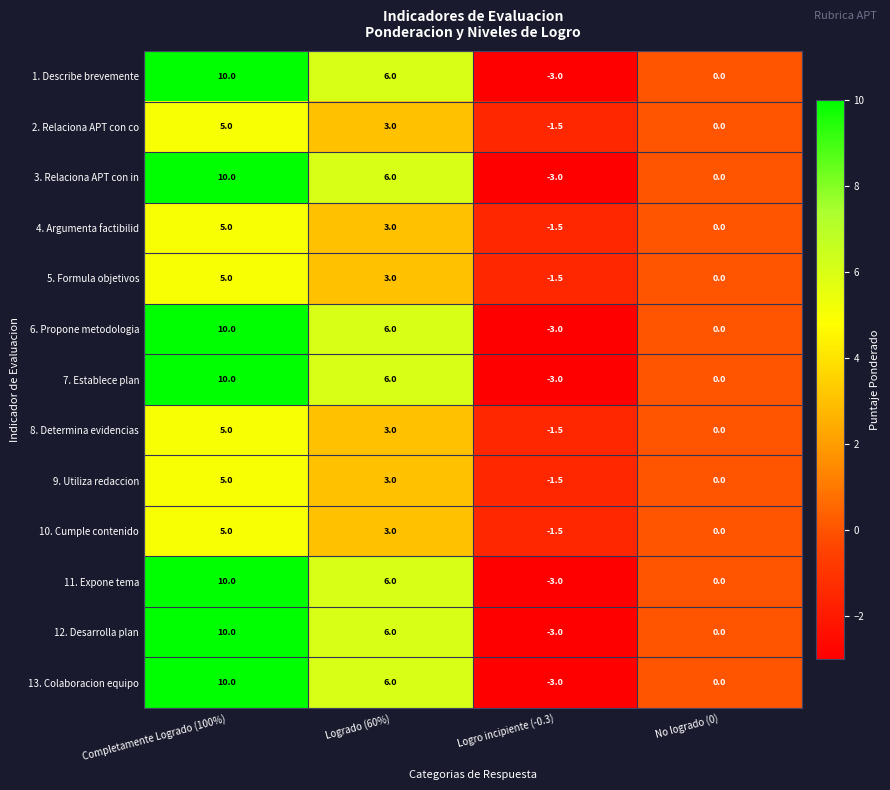

What is the minimum value shown in the chart?

-3.0